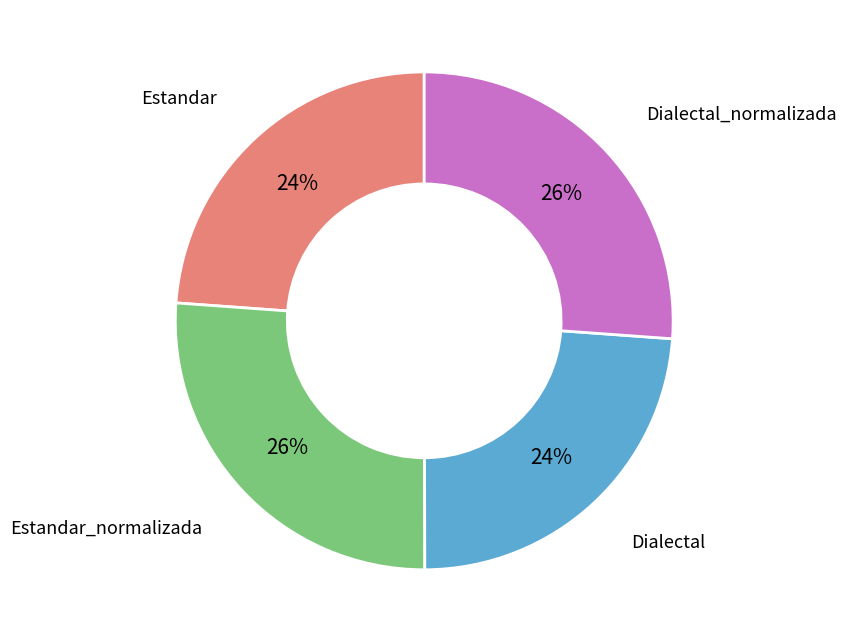

To the nearest percent, what is the average slice percentage?

25%